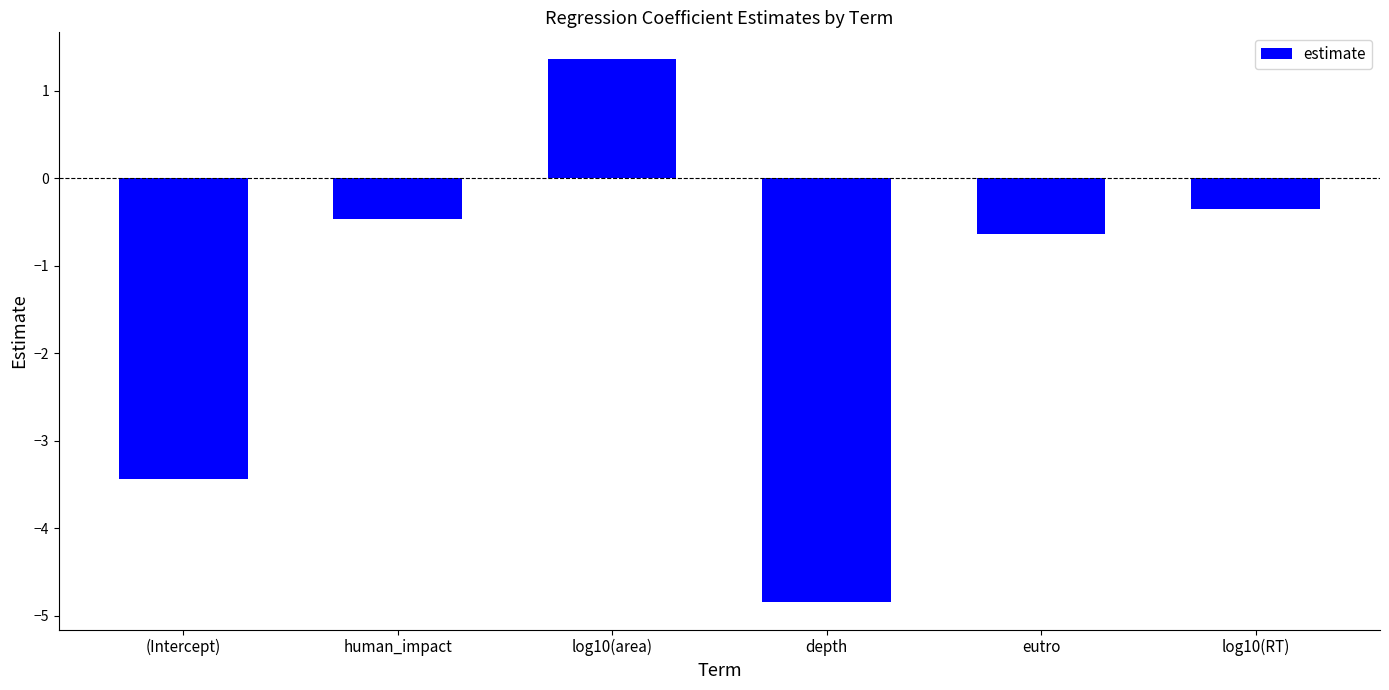

Rank the categories by value from lowest to highest.

depth, (Intercept), eutro, human_impact, log10(RT), log10(area)